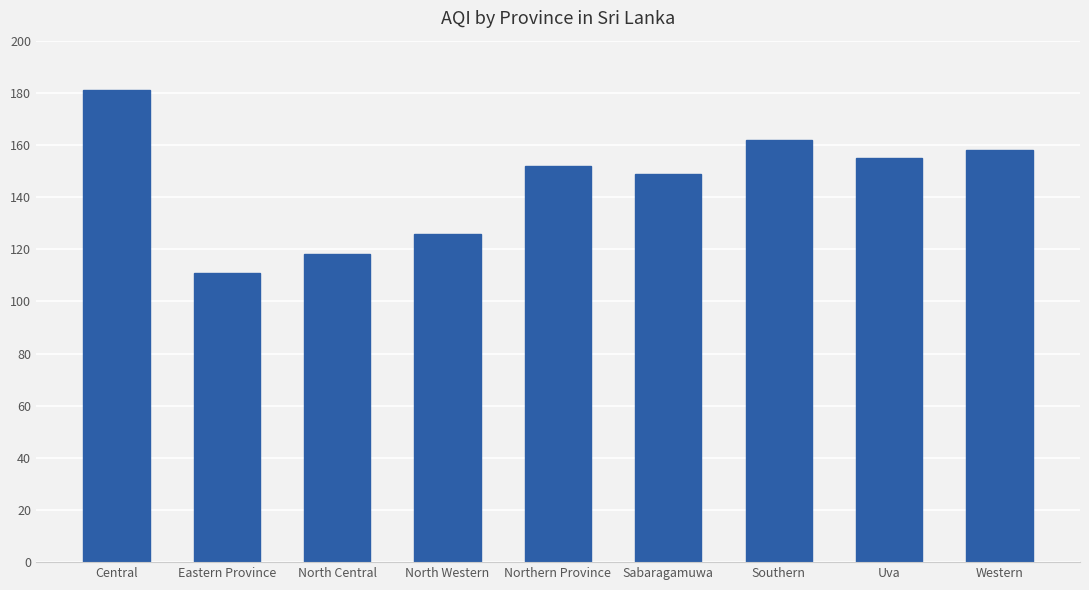

What is the value of the 3rd bar from the left?

118